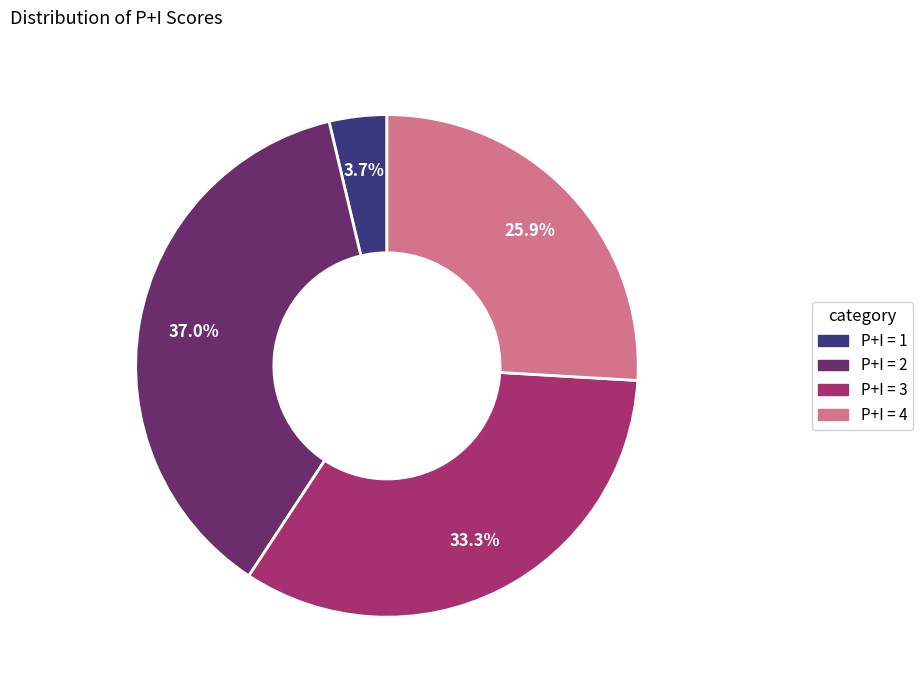

Between P+I = 3 and P+I = 2, which is larger?

P+I = 2